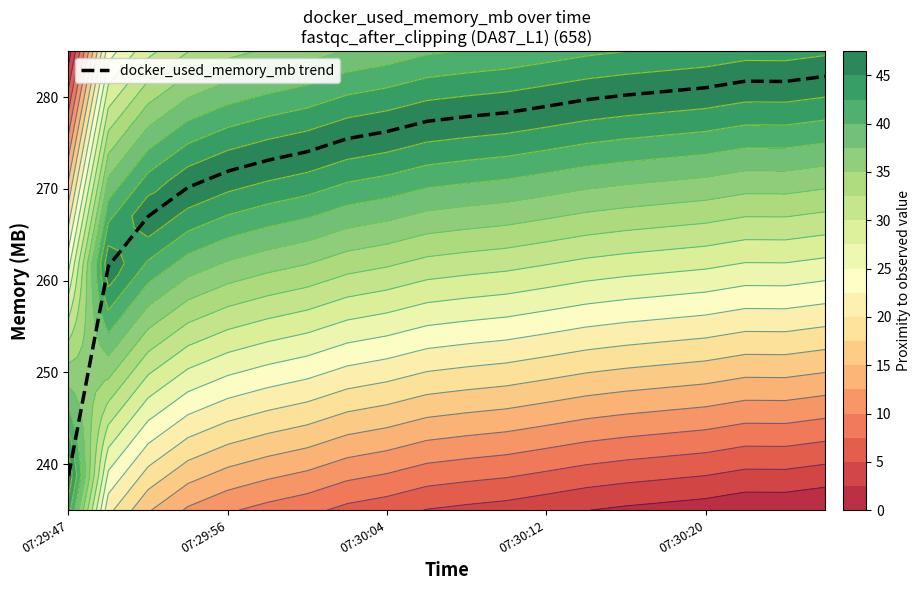

What is the difference between the maximum and minimum values?

43.5